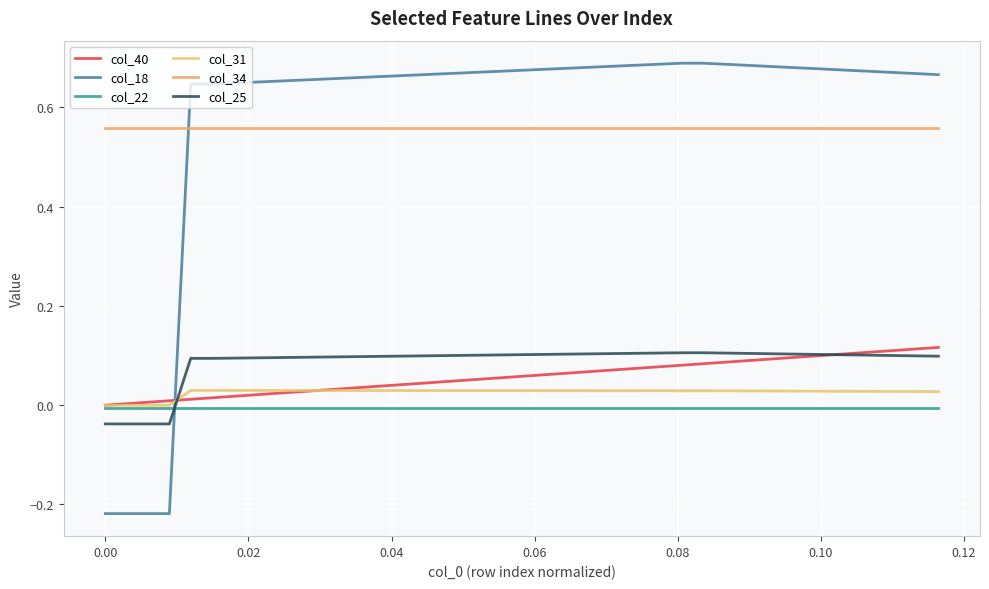

How many lines are shown in the chart?

6